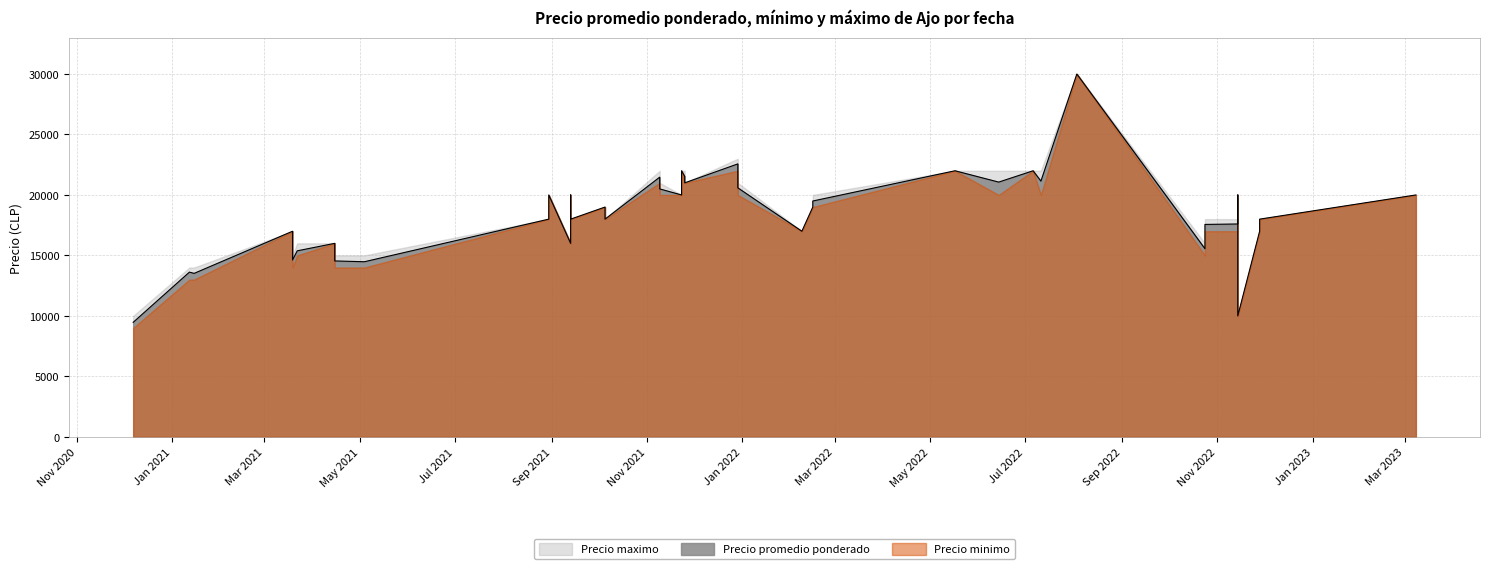

What is the lowest value of the Precio minimo series?

9000